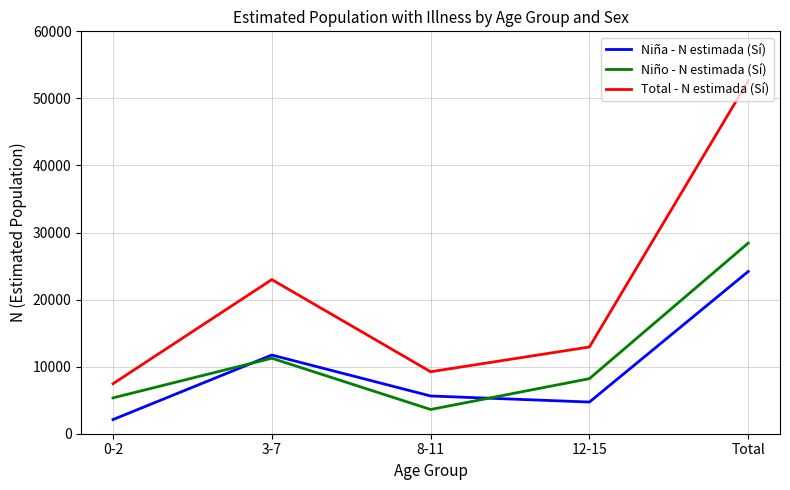

What position from the left is Total?

5